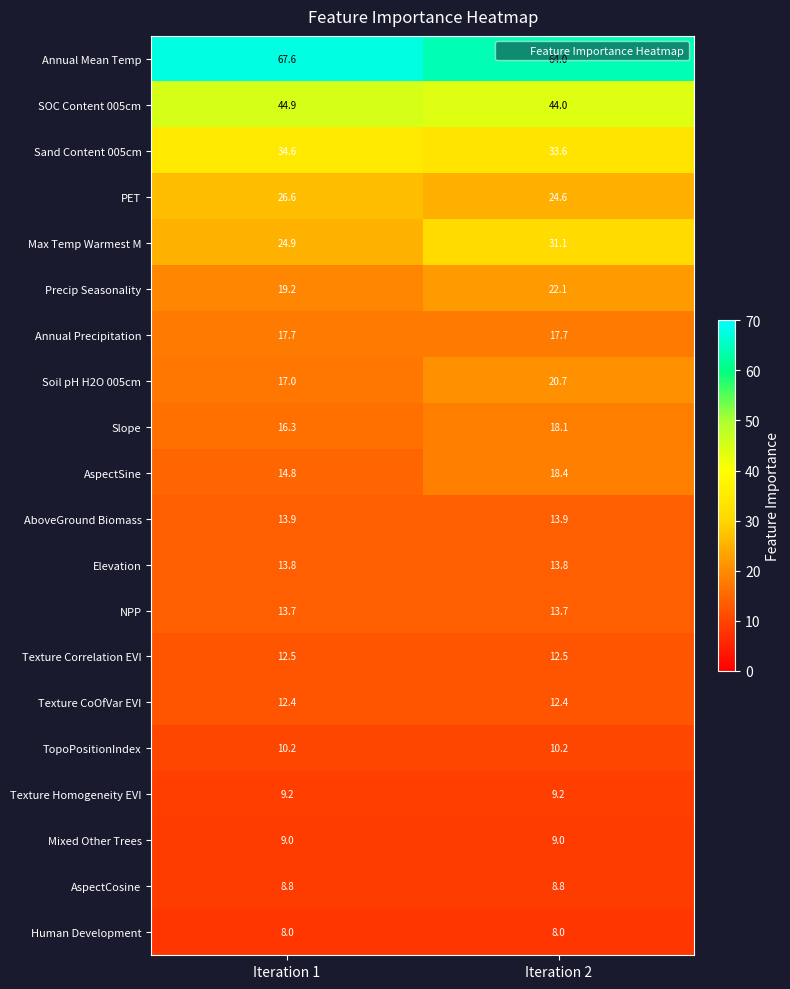

What is the difference between the maximum and minimum values in the SOC Content 005cm series?

0.9